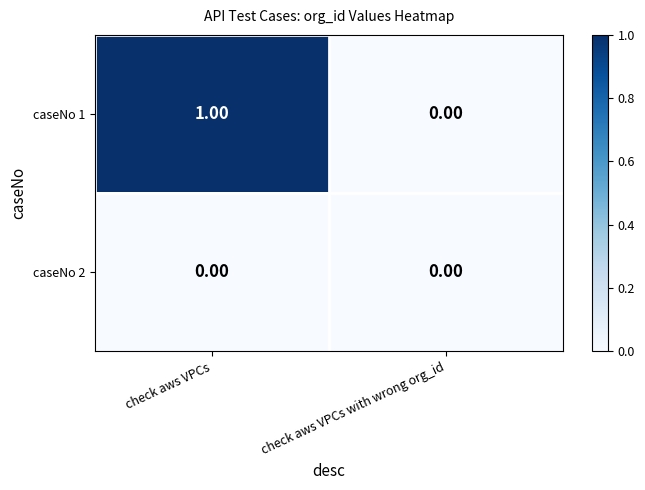

List the series in order of their peak value, lowest first.

caseNo 2, caseNo 1